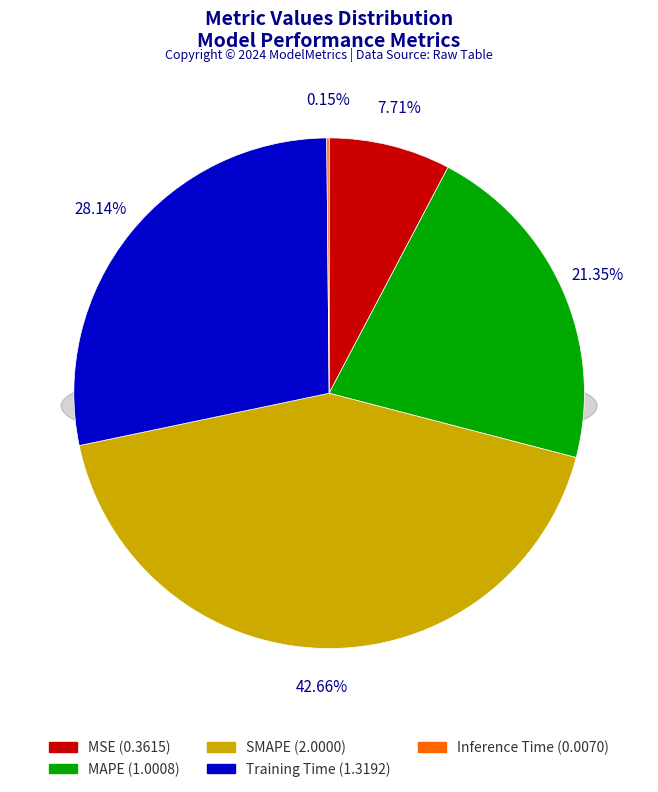

To the nearest percent, what is the combined percentage of MAPE and SMAPE?

64%